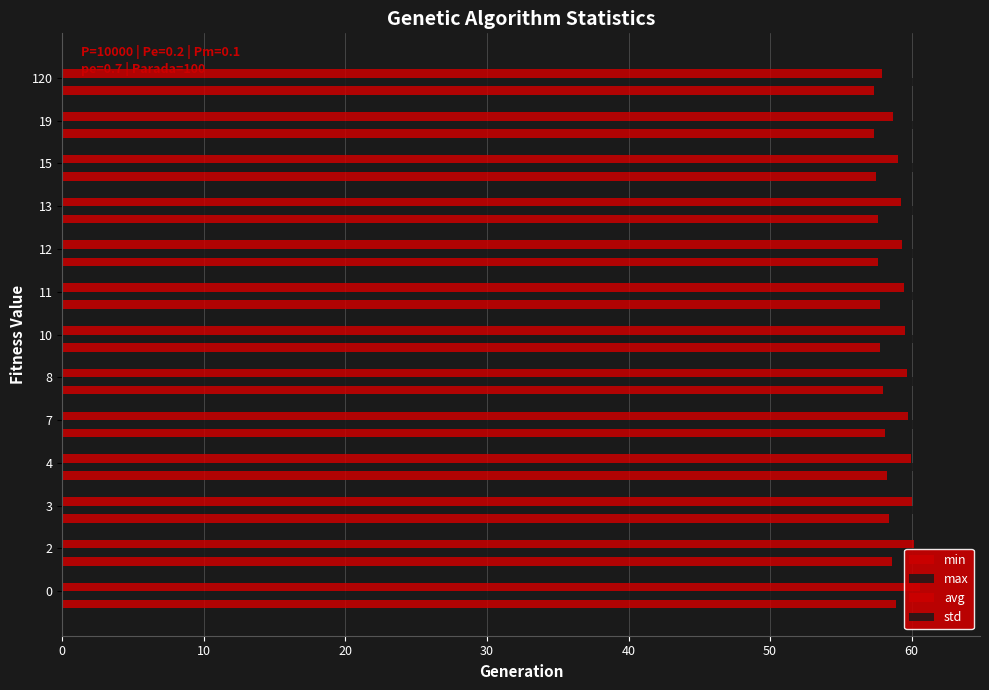

The value of std at 19 is 0.8. True or false?

True